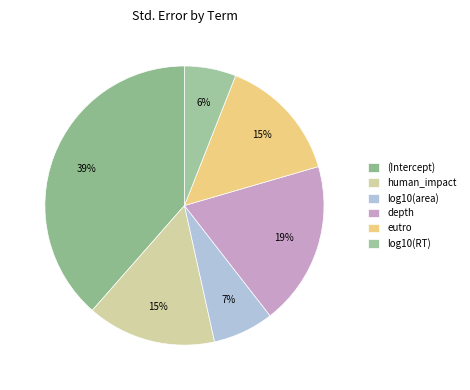

To the nearest percent, what is the combined percentage of log10(area) and human_impact?

22%